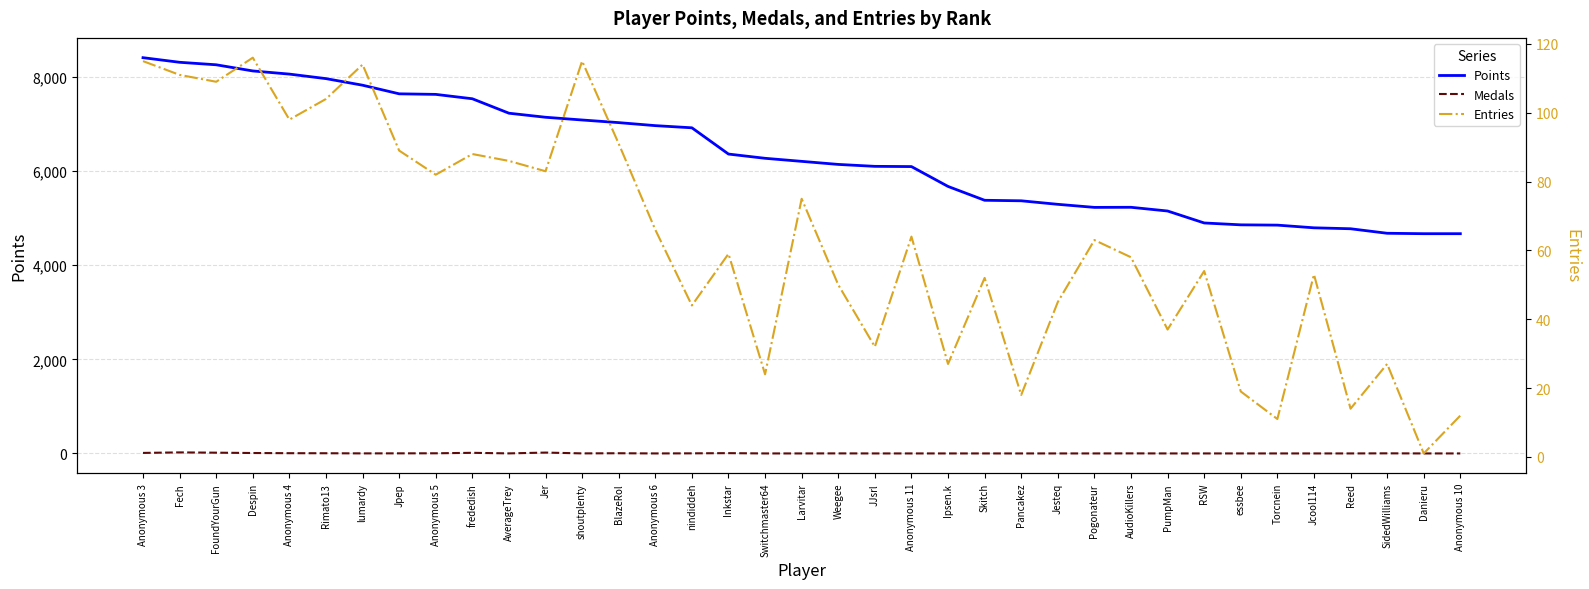

At which category is the sum across all series the highest?

Anonymous 3